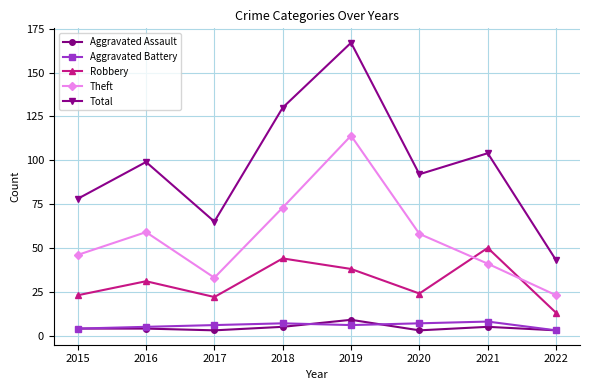

True or false: Total and Theft cross at least once.

False